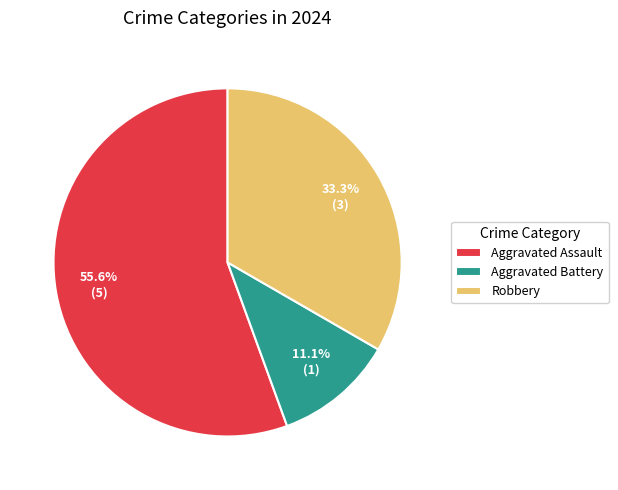

To the nearest percent, what is the difference between the largest and smallest slice percentages?

44%